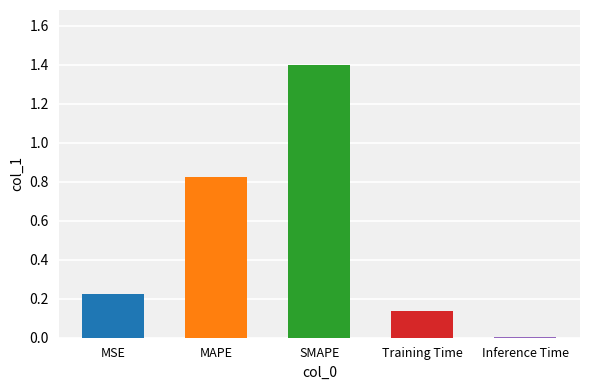

The chart shows a value of 0.5 at MAPE. True or false?

False